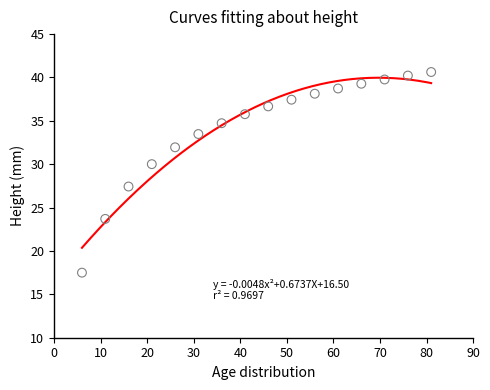

What Y value in the scatter plot is closest to 29?

30.0